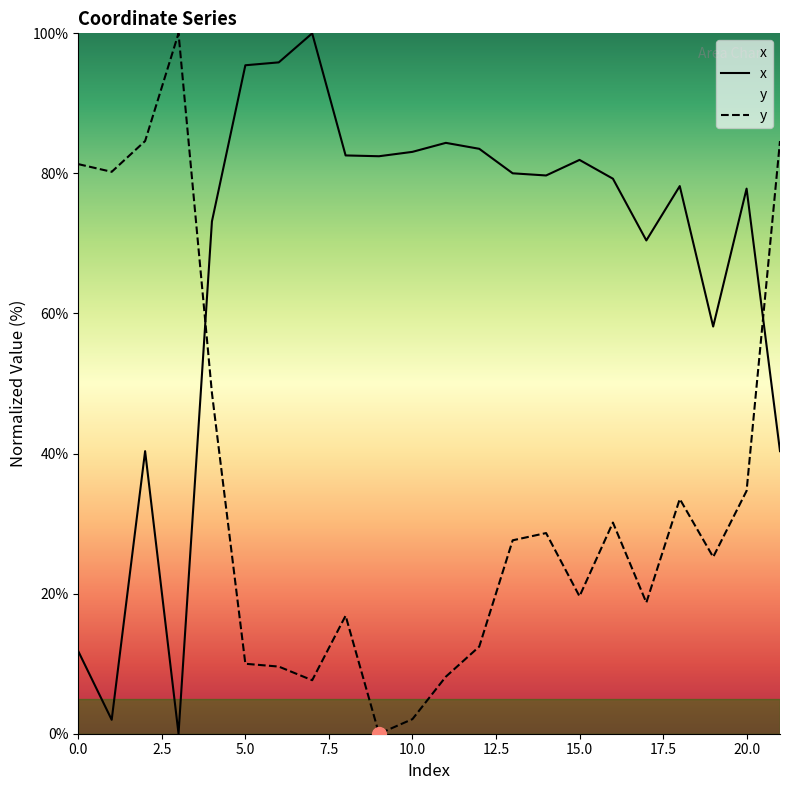

List the series in order of their overall mean, highest first.

x, y